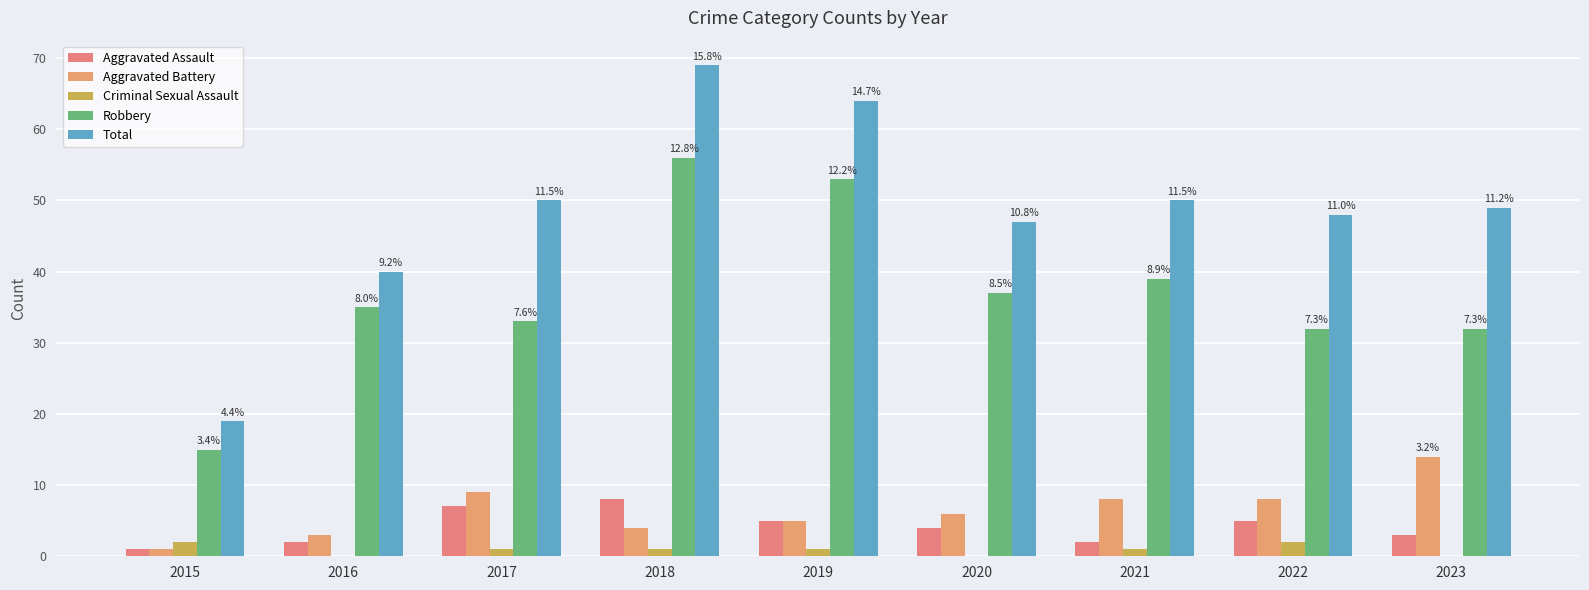

The value of Aggravated Assault at 2016 is 3. True or false?

False